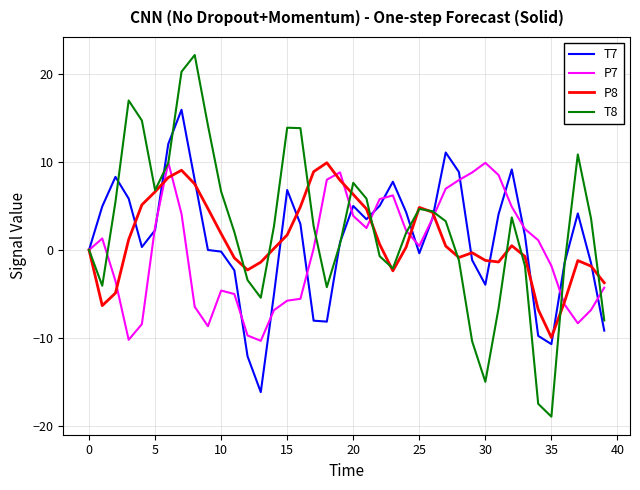

What is the average value of the P7 series?

-0.1